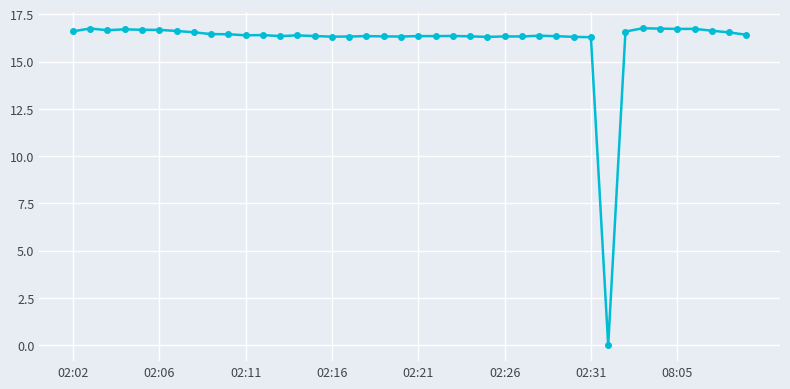

What is the maximum value shown in the chart?

16.8